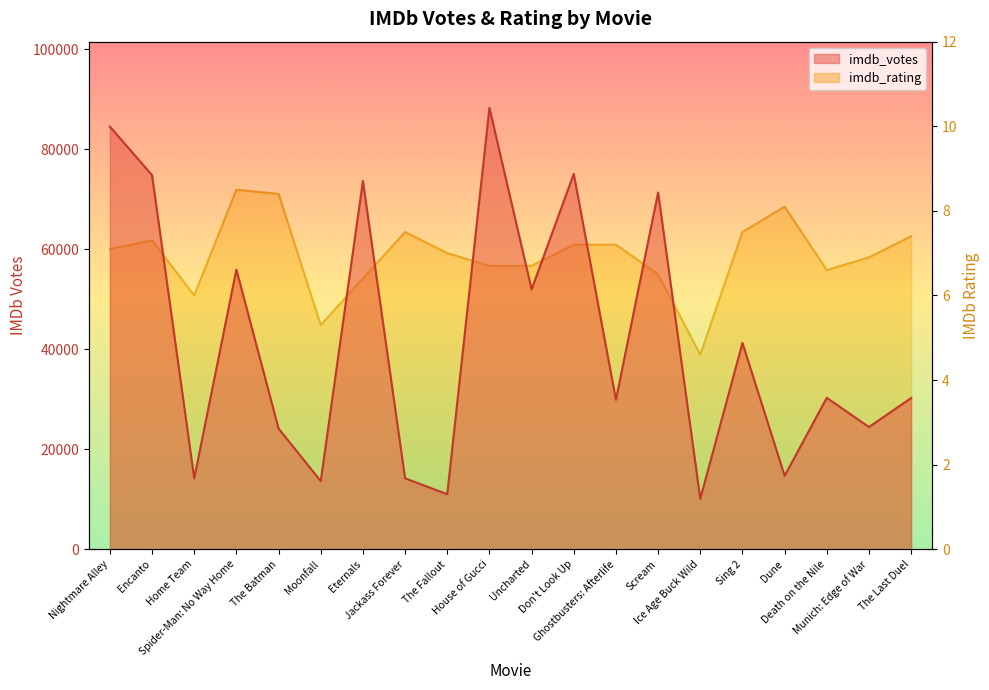

At which category is the sum across all series the highest?

House of Gucci